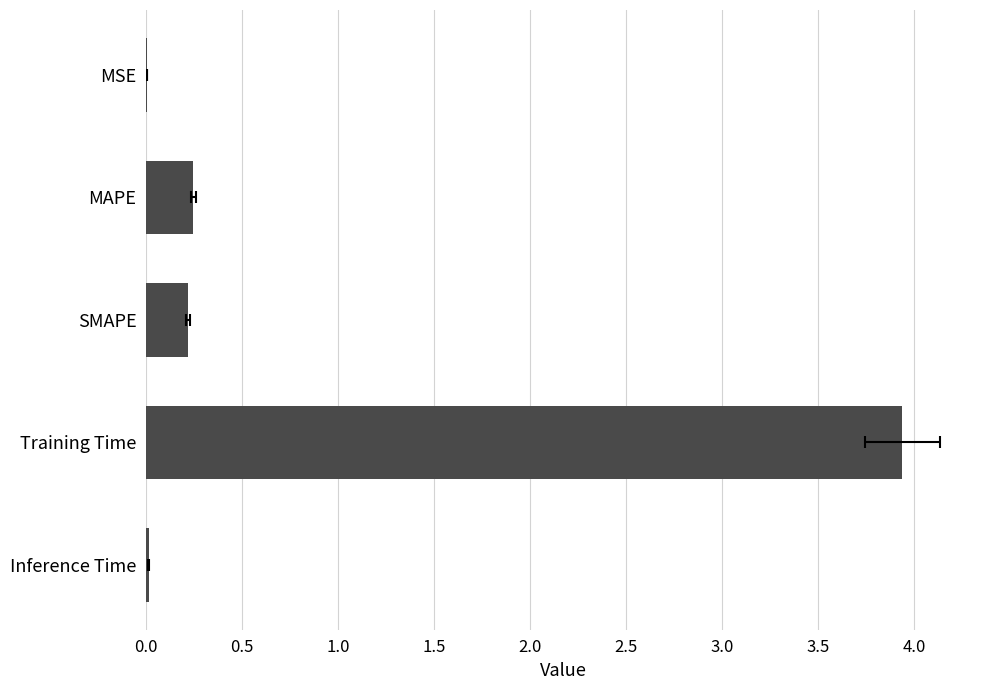

What position from the left is Inference Time?

5